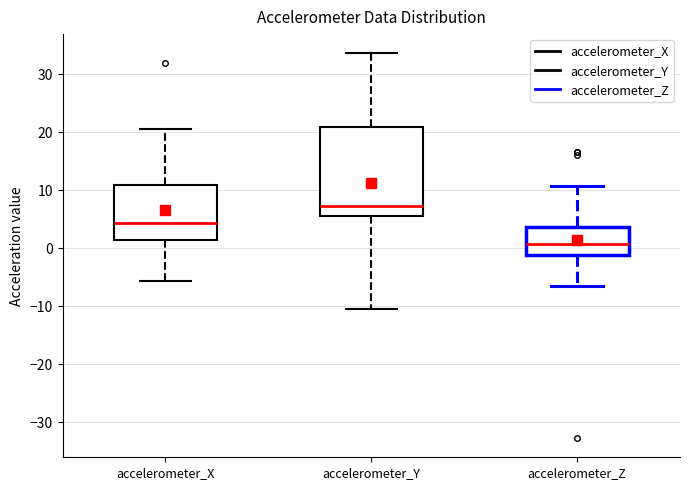

Comparing the boxes themselves (not the whiskers), which one is the tallest?

accelerometer_Y